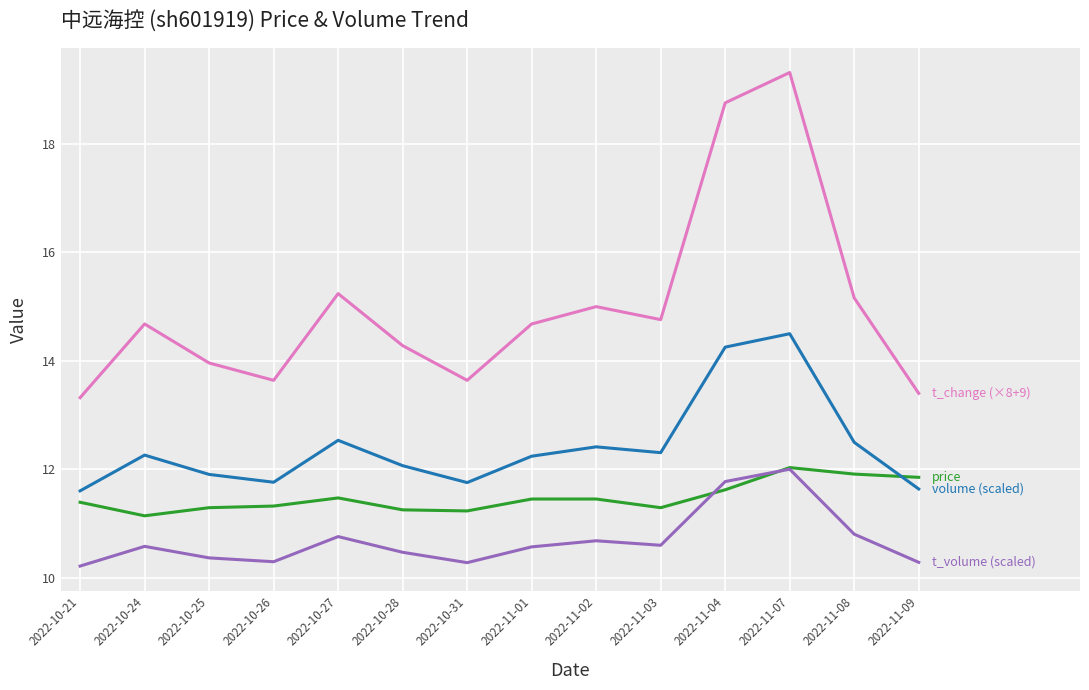

What is the difference between the highest and lowest values at 2022-11-09?

3.1